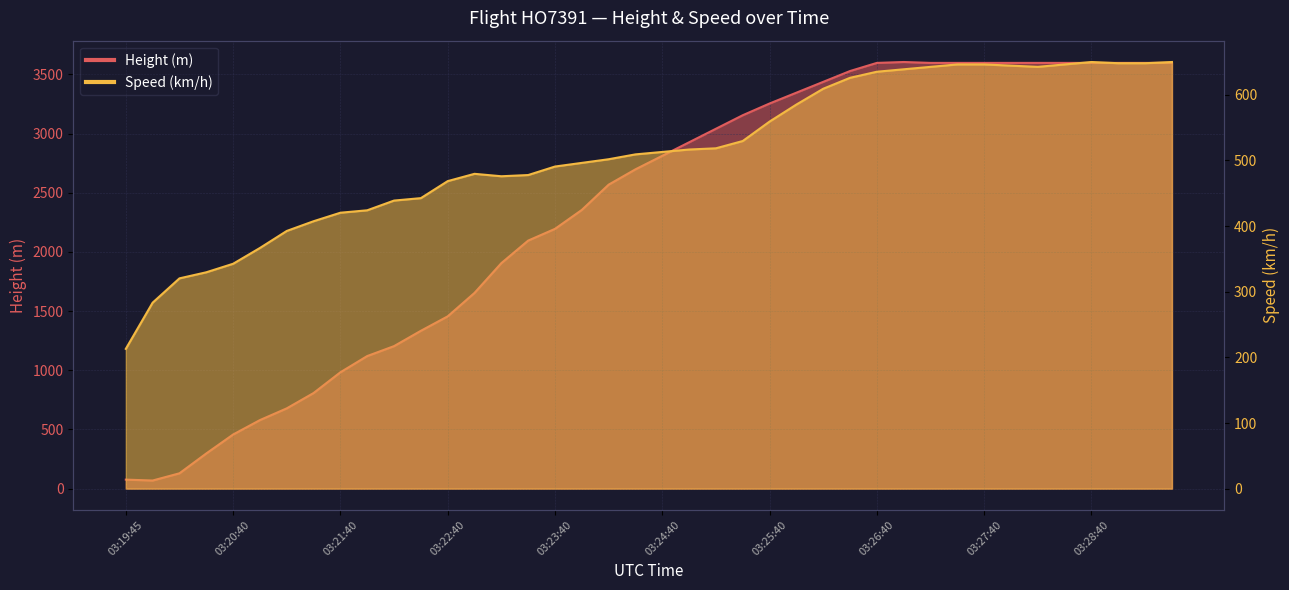

After their last crossing, which series has the higher values: Speed or Height?

Height